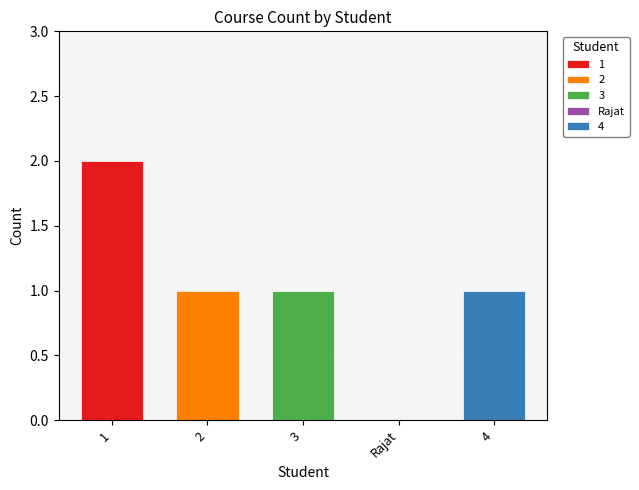

What is the change in value from 1 to 2?

-1